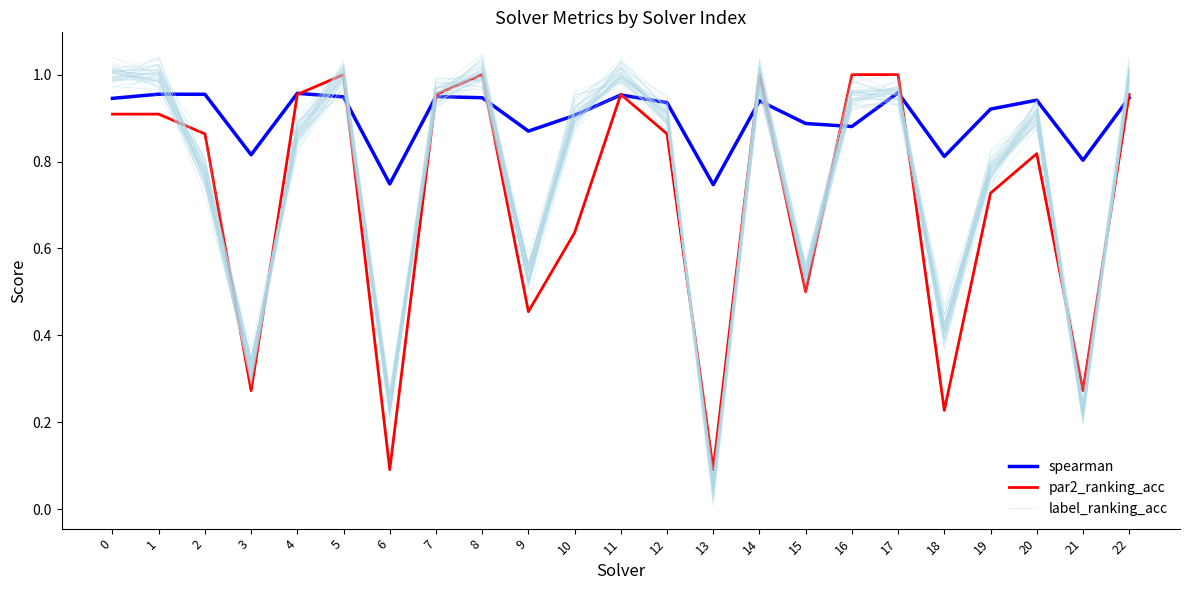

Reading left to right, transcribe all the data shown in this chart.

spearman: 0=0.9	1=1.0	2=1.0	3=0.8	4=1.0	5=0.9	6=0.7	7=0.9	8=0.9	9=0.9	10=0.9	11=1.0	12=0.9	13=0.7	14=0.9	15=0.9	16=0.9	17=1.0	18=0.8	19=0.9	20=0.9	21=0.8	22=0.9
par2_ranking_acc: 0=0.9	1=0.9	2=0.9	3=0.3	4=1.0	5=1.0	6=0.1	7=1.0	8=1.0	9=0.5	10=0.6	11=1.0	12=0.9	13=0.1	14=1.0	15=0.5	16=1.0	17=1.0	18=0.2	19=0.7	20=0.8	21=0.3	22=1.0
label_ranking_acc: 0=1.0	1=1.0	2=0.8	3=0.3	4=0.9	5=1.0	6=0.3	7=1.0	8=1.0	9=0.6	10=0.9	11=1.0	12=0.9	13=0.0	14=1.0	15=0.5	16=0.9	17=1.0	18=0.4	19=0.7	20=0.9	21=0.2	22=1.0